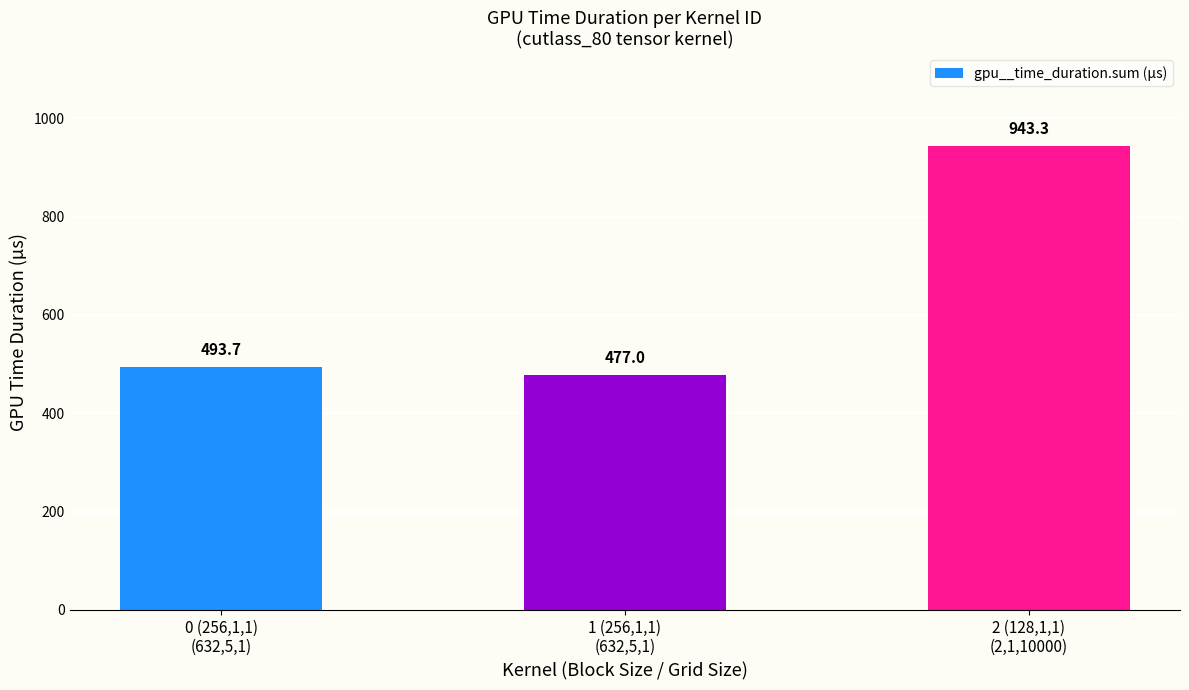

What is the average value?

638.0